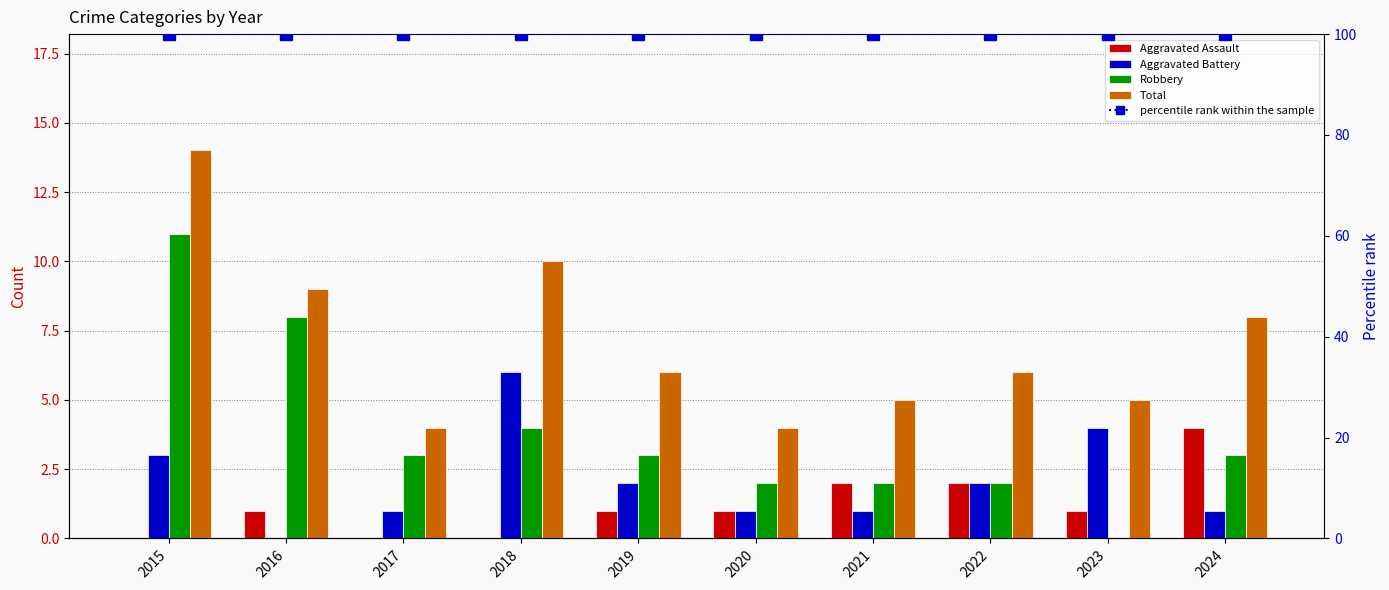

Reading left to right, what are all the values shown in this chart?

Aggravated Assault: 0	1	0	0	1	1	2	2	1	4
Aggravated Battery: 3	0	1	6	2	1	1	2	4	1
Robbery: 11	8	3	4	3	2	2	2	0	3
Total: 14	9	4	10	6	4	5	6	5	8
percentile rank within the sample: 100	100	100	100	100	100	100	100	100	100